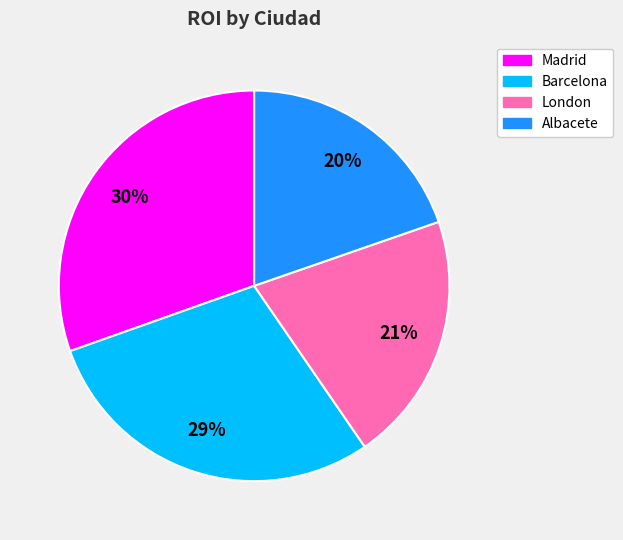

Do Albacete and Barcelona together represent more than half of the pie?

No